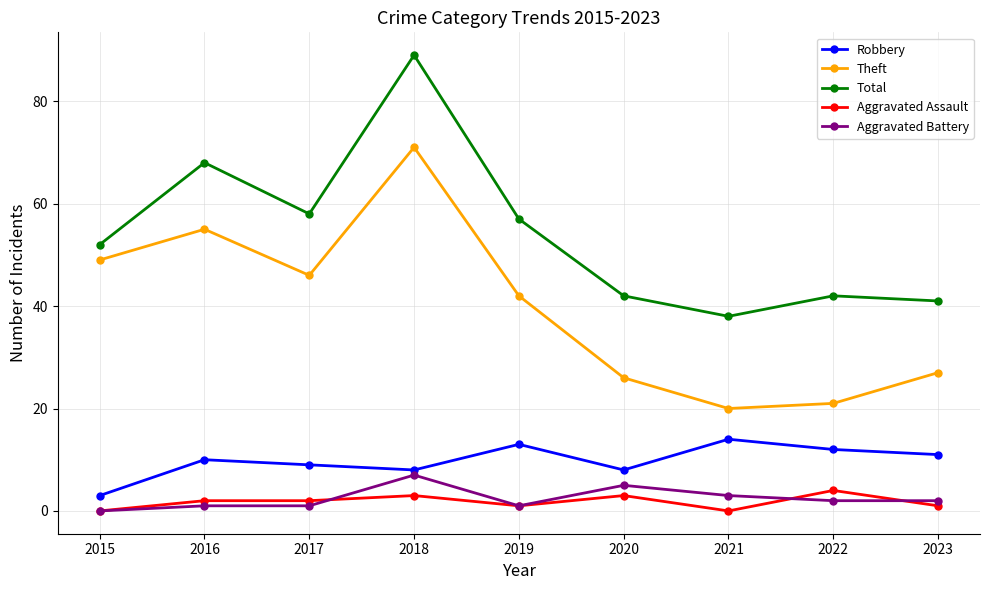

In Total, how many points are lower than both neighbors (excluding endpoints)?

2